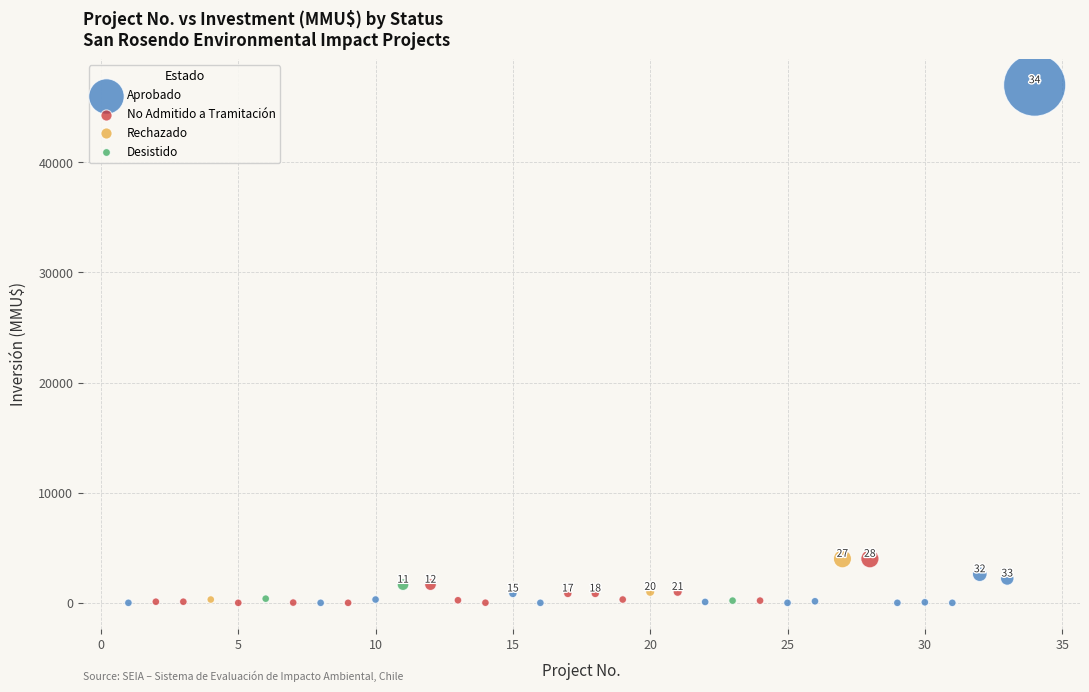

What are all the series names shown in the legend?

Aprobado, No Admitido a Tramitación, Rechazado, Desistido